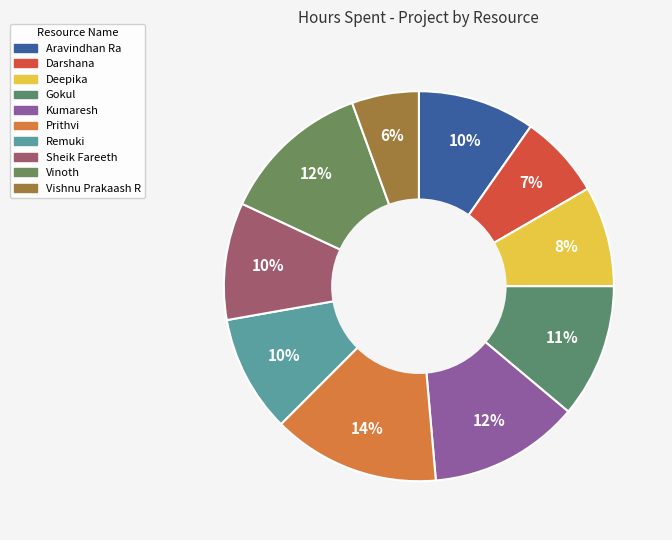

Combined, do Darshana and Deepika account for over 50%?

No